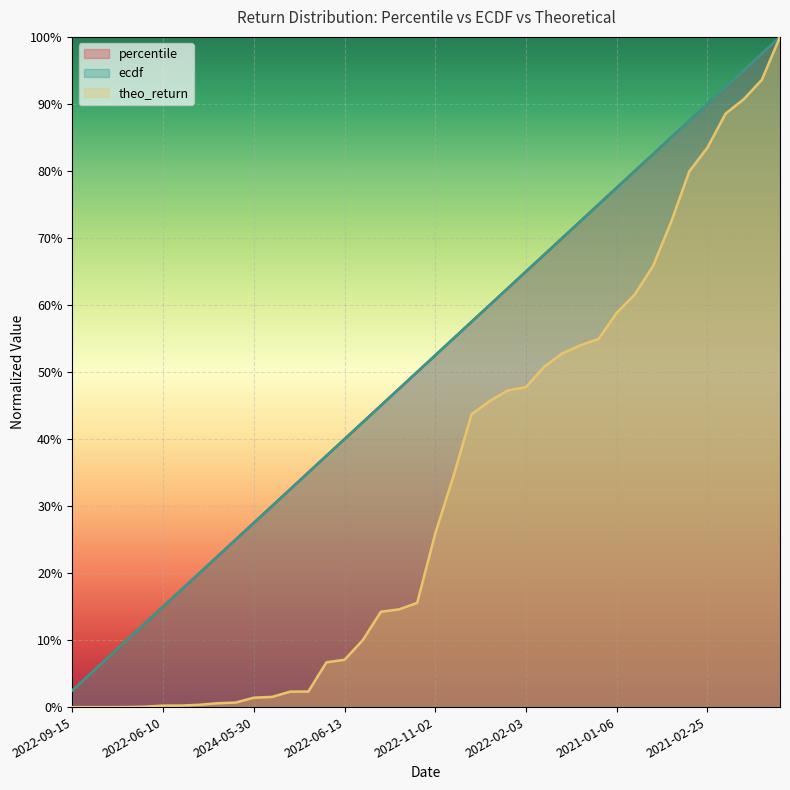

At which category is the sum across all series the highest?

2022-05-11